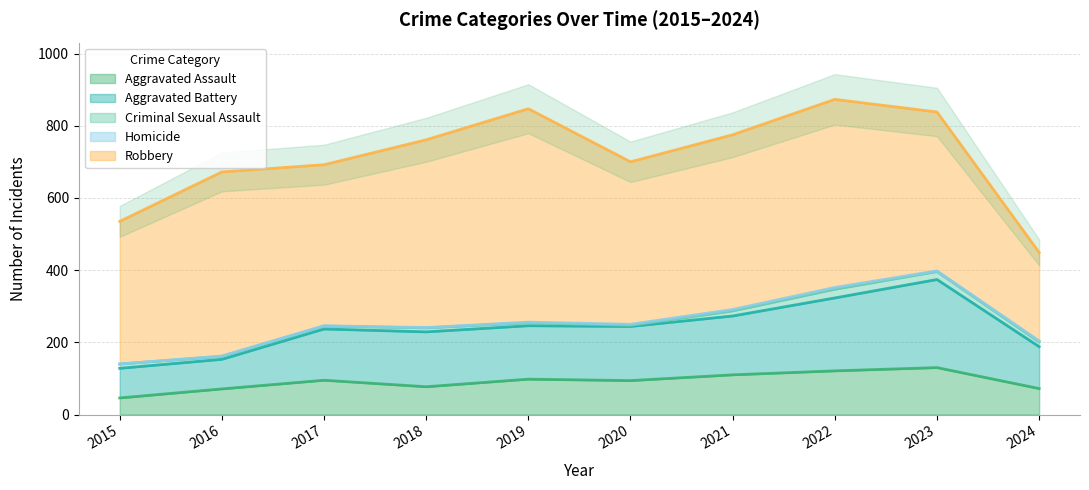

How many values in the Robbery series exceed 484?

4